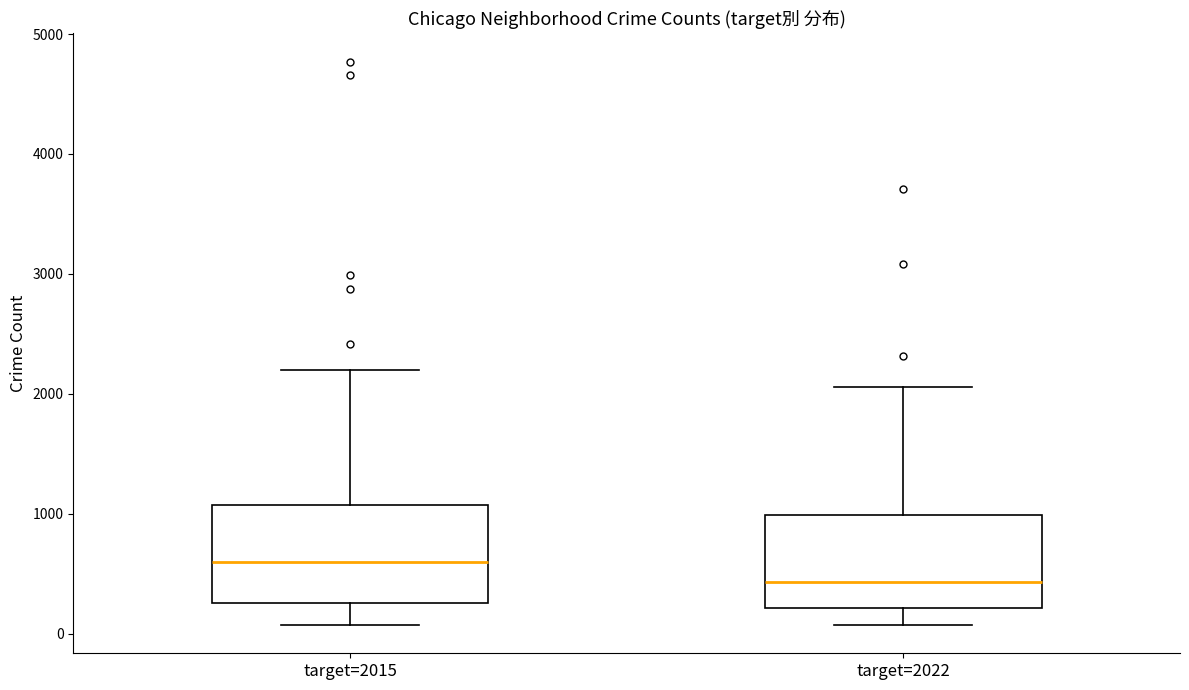

Where does the upper whisker of the box for target=2015 end on the y-axis? The values are not printed on the chart, so give them approximately, as read against the axis.

2200